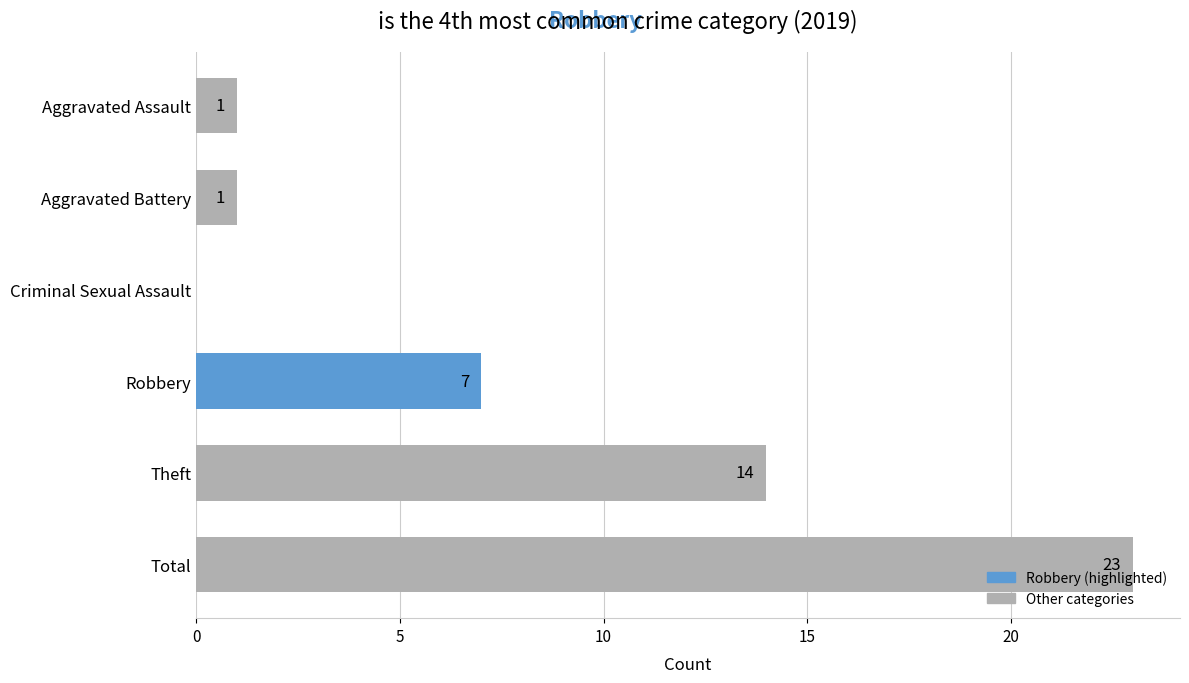

Which label corresponds to the largest value in the chart?

Total